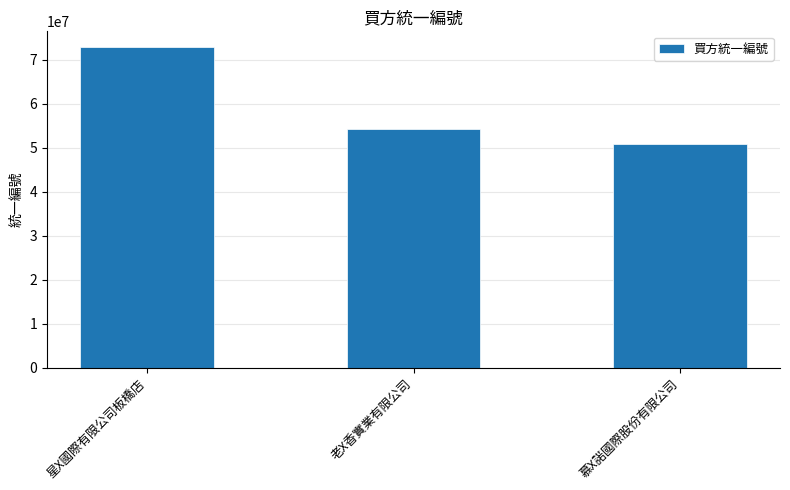

Where does the data first go above 54345001?

星X國際有限公司板橋店